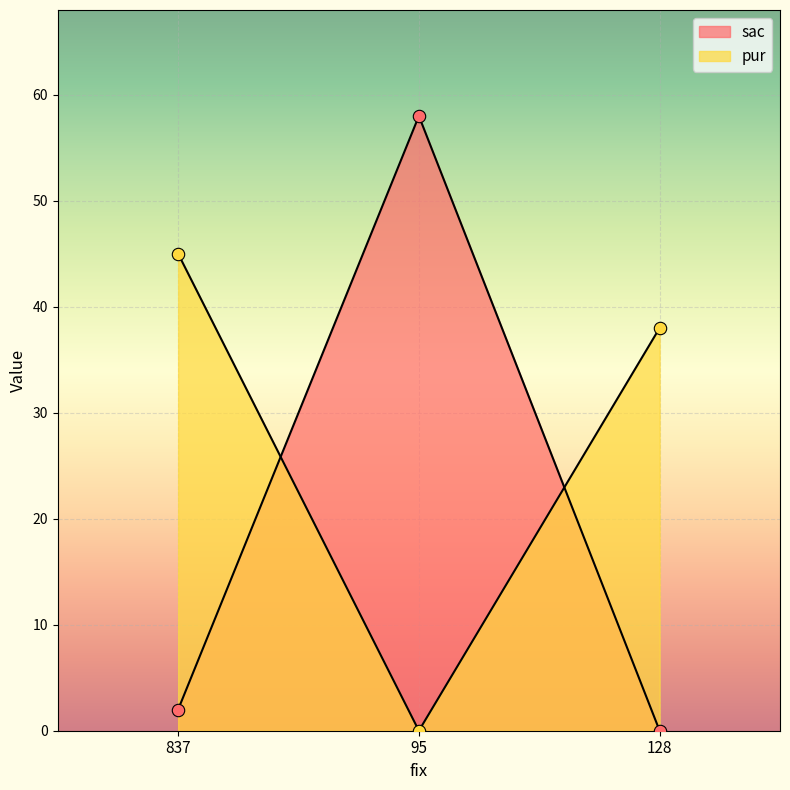

Which series reaches the maximum Y coordinate?

sac